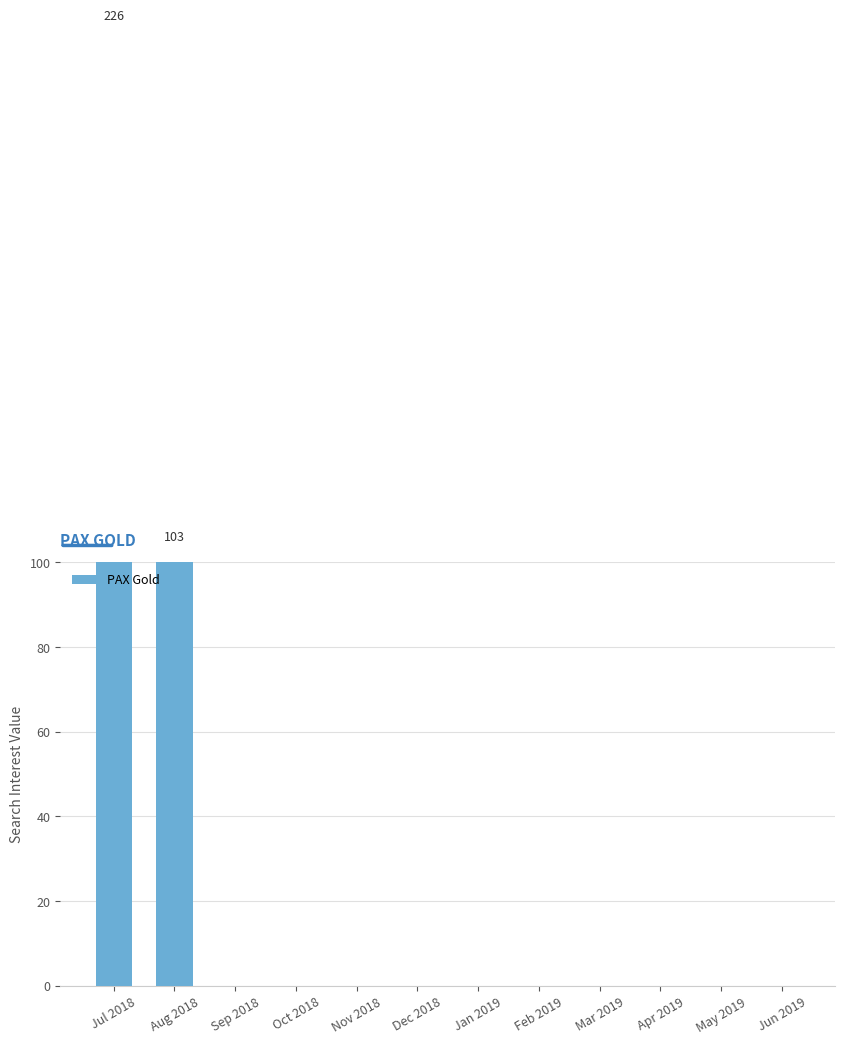

The chart shows a value of 0 at Apr 2019. True or false?

True